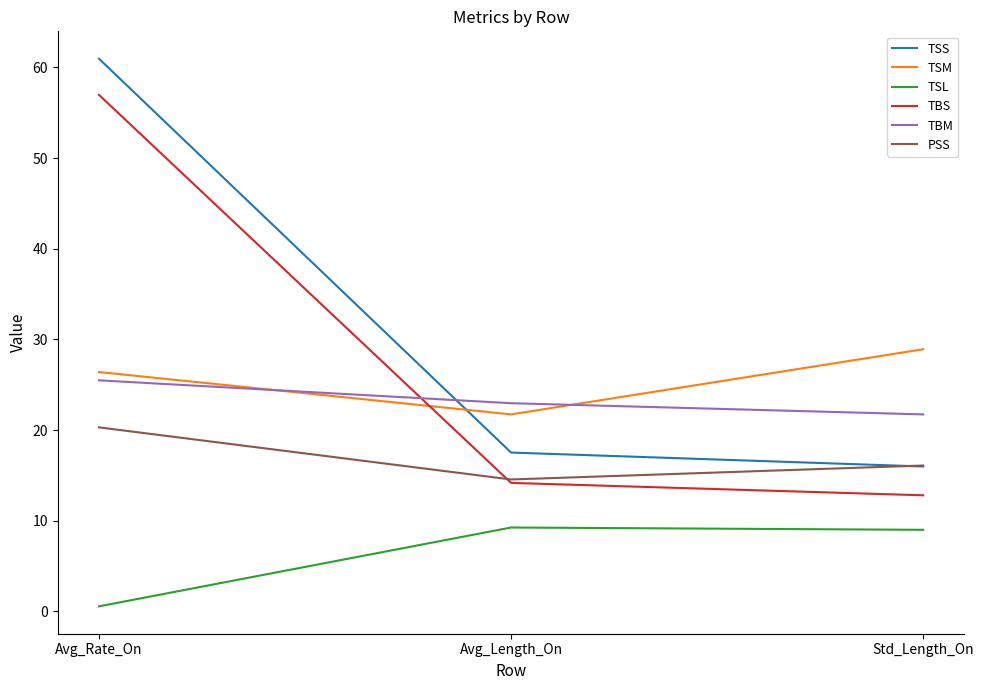

Where is TSL nearest to the value 4?

Avg_Rate_On